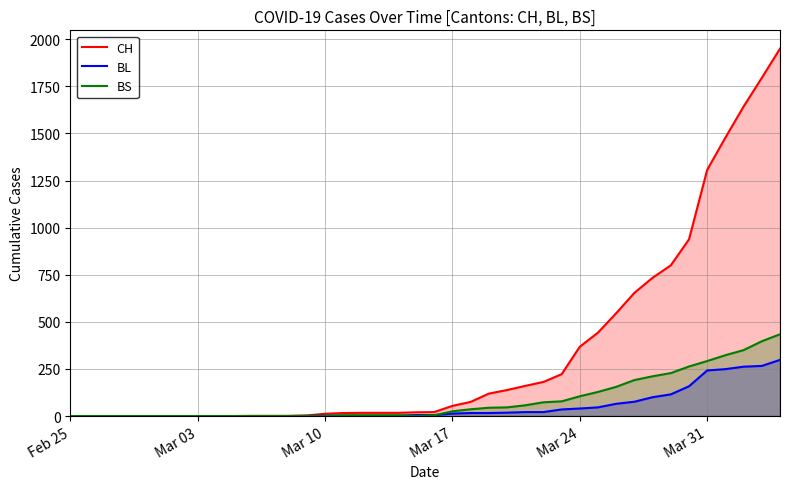

Which series ends up on top after the final intersection of BL and BS?

BS